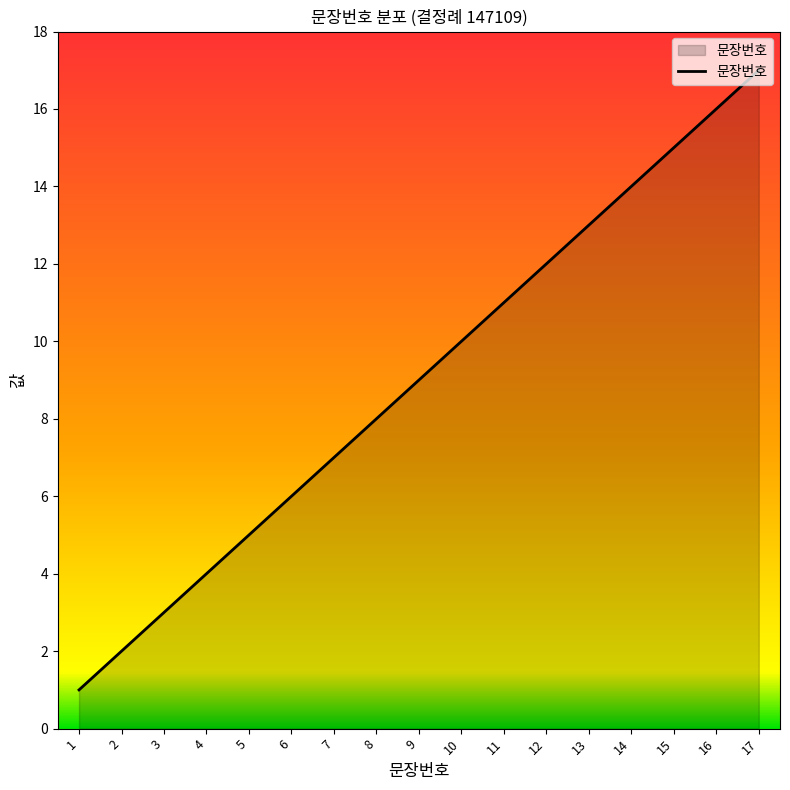

Approximately how many times larger is the value at 16 compared to 14?

1.1